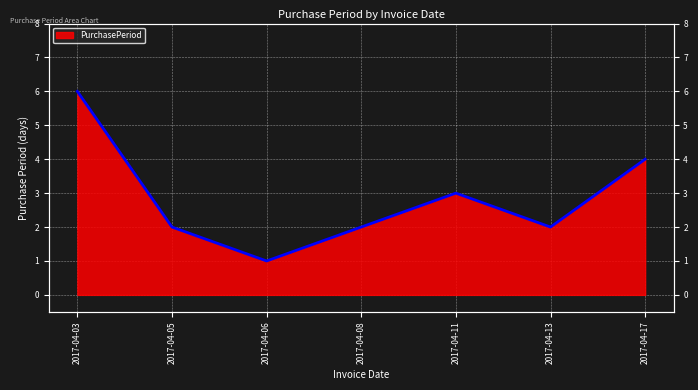

Which label corresponds to the largest value in the chart?

2017-04-03